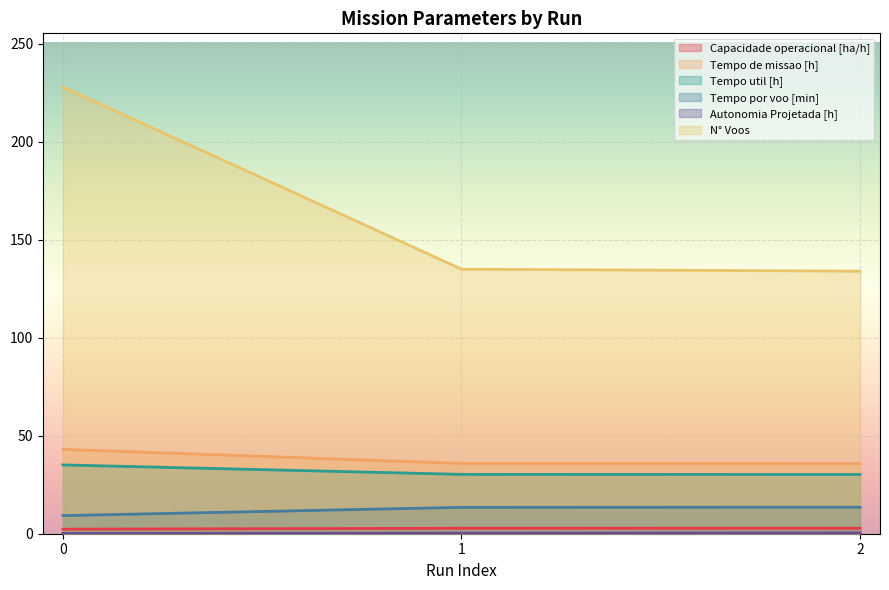

At how many categories does at least one series exceed 61?

3